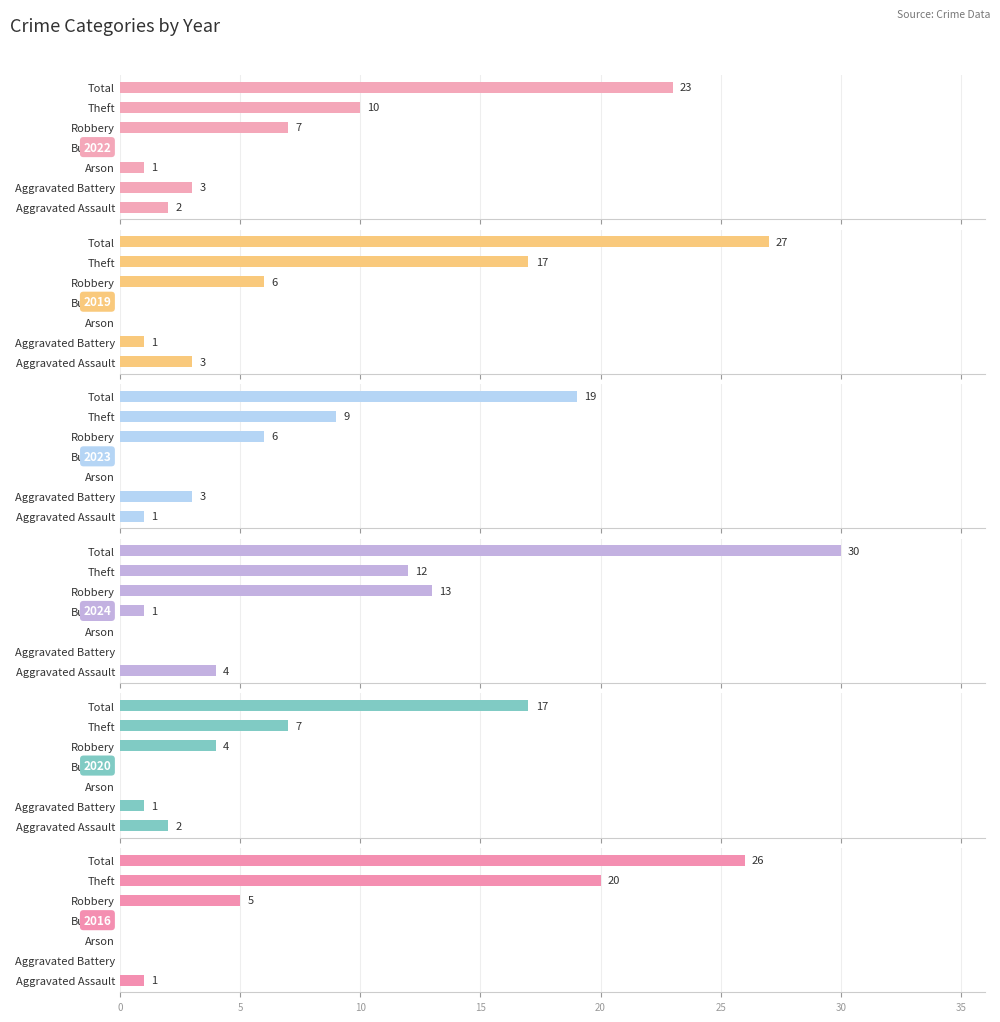

Which series changed the most between Arson and Theft?

2016